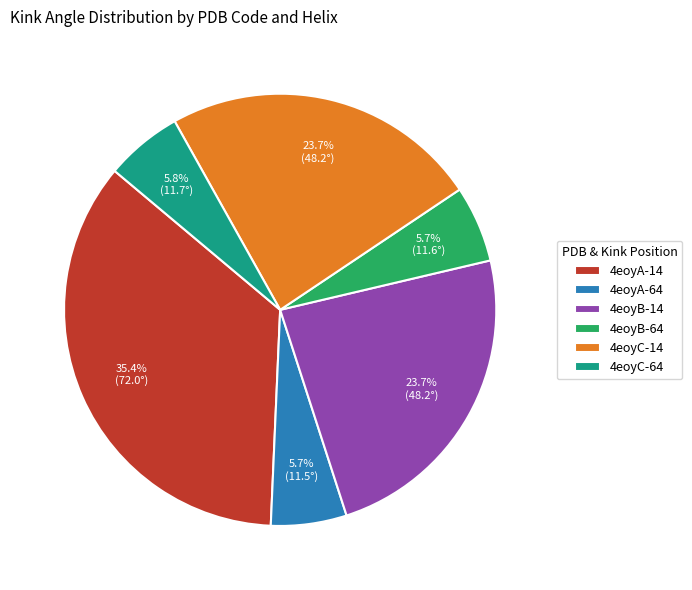

Between 4eoyC-14 and 4eoyA-14, which is larger?

4eoyA-14